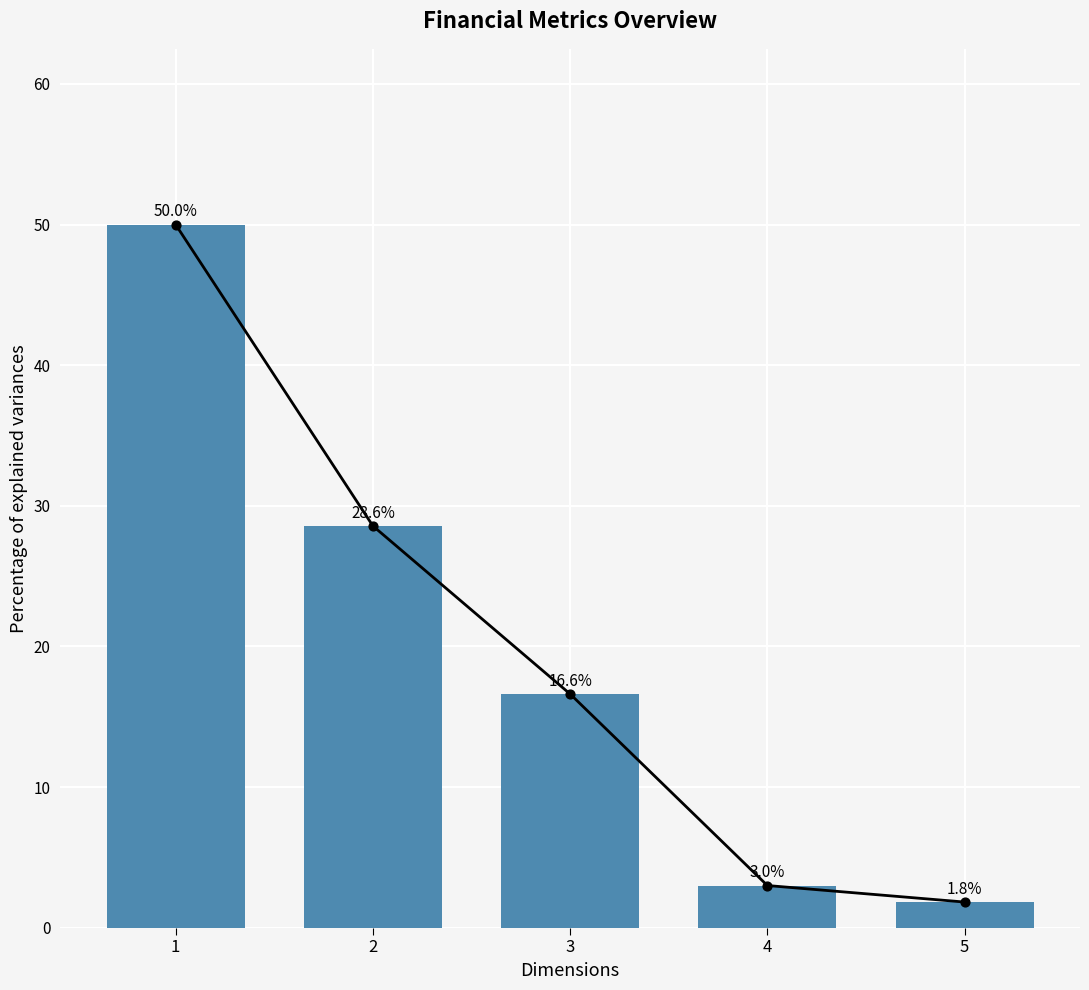

What is the change in value from 1 to 2?

-21.4